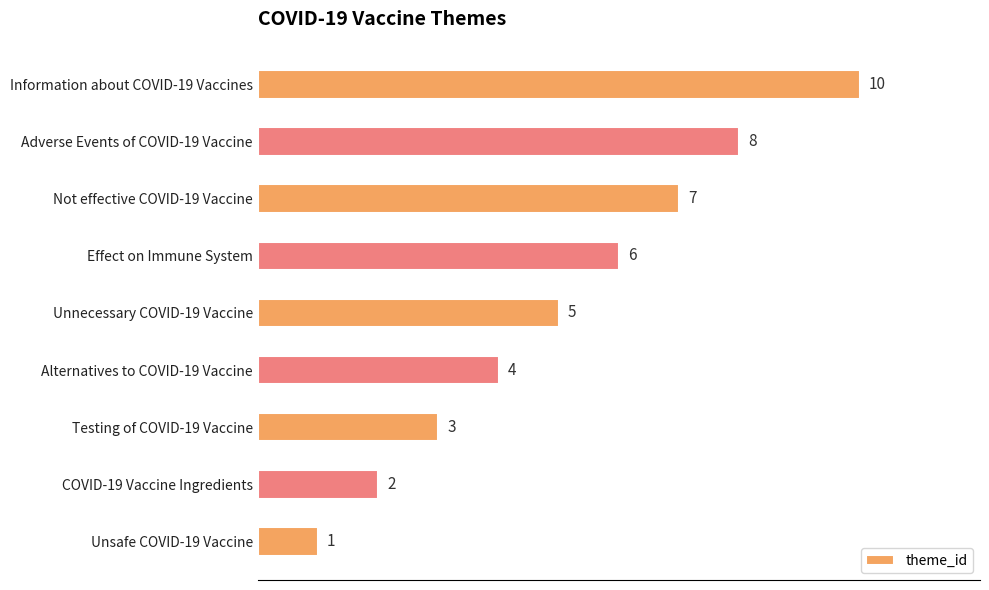

What is the change in value from Alternatives to COVID-19 Vaccine to Effect on Immune System?

+2